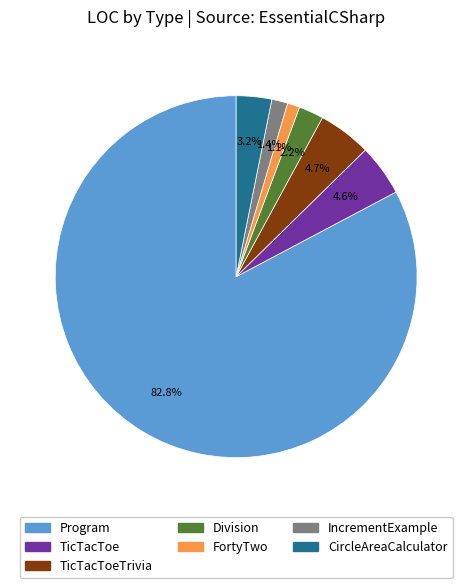

Is there a majority slice in this chart?

Yes